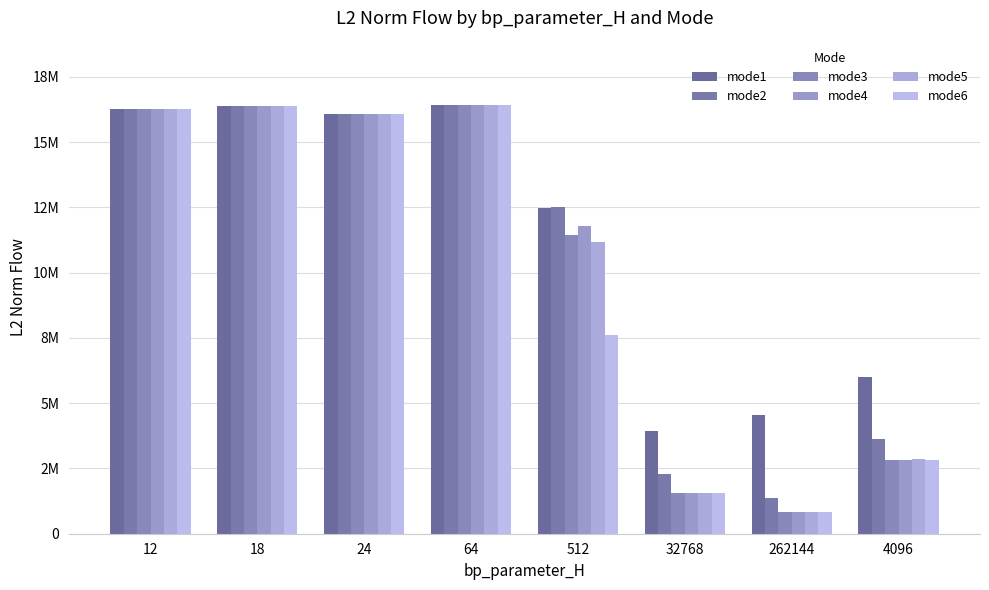

Are the bars horizontal?

No